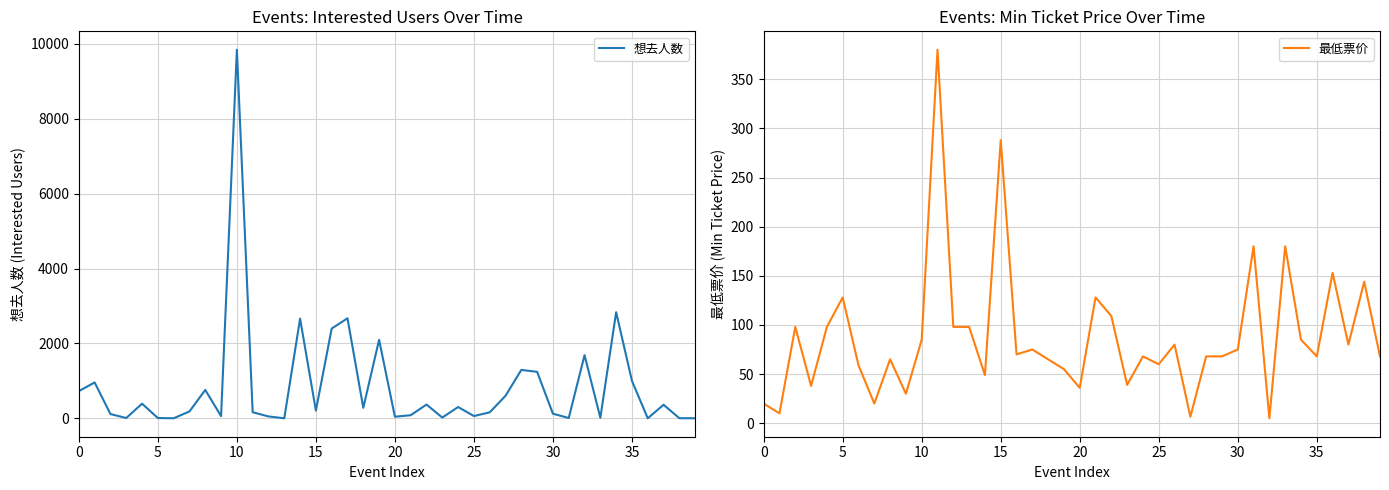

How many interior local peaks does the 最低票价 series have?

13